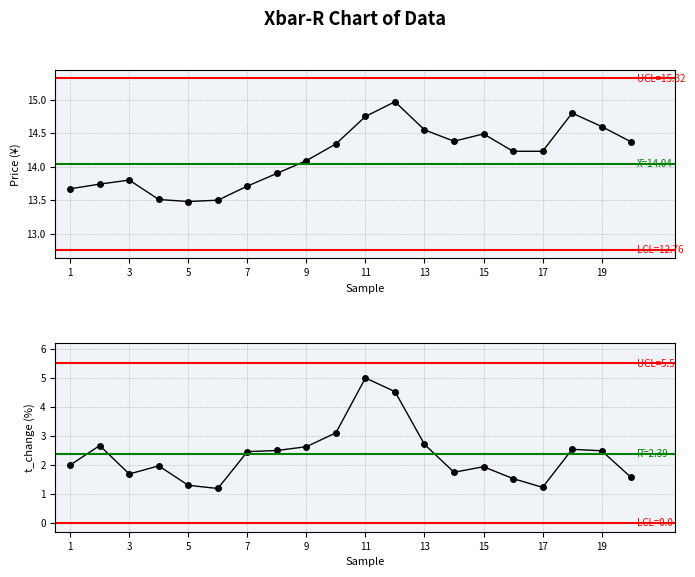

What is the greatest value displayed?

15.0